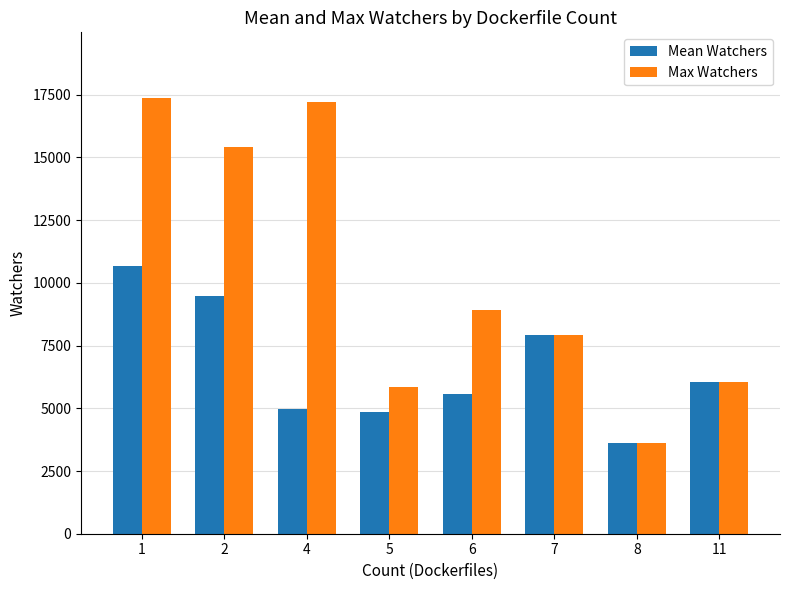

Between 2 and 6, which series saw the biggest shift?

Max Watchers